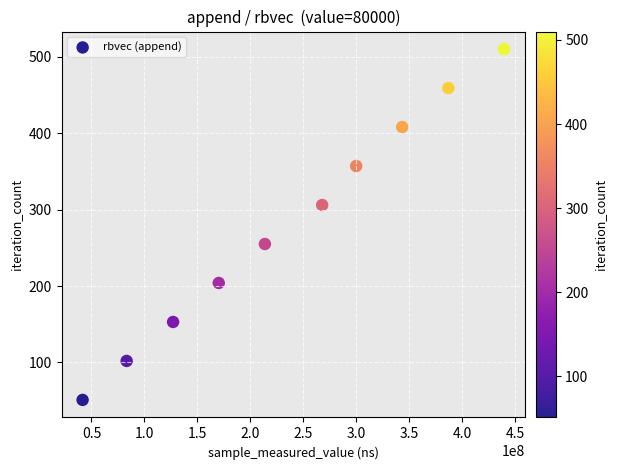

What is the range of X values (max minus min)?

397972699